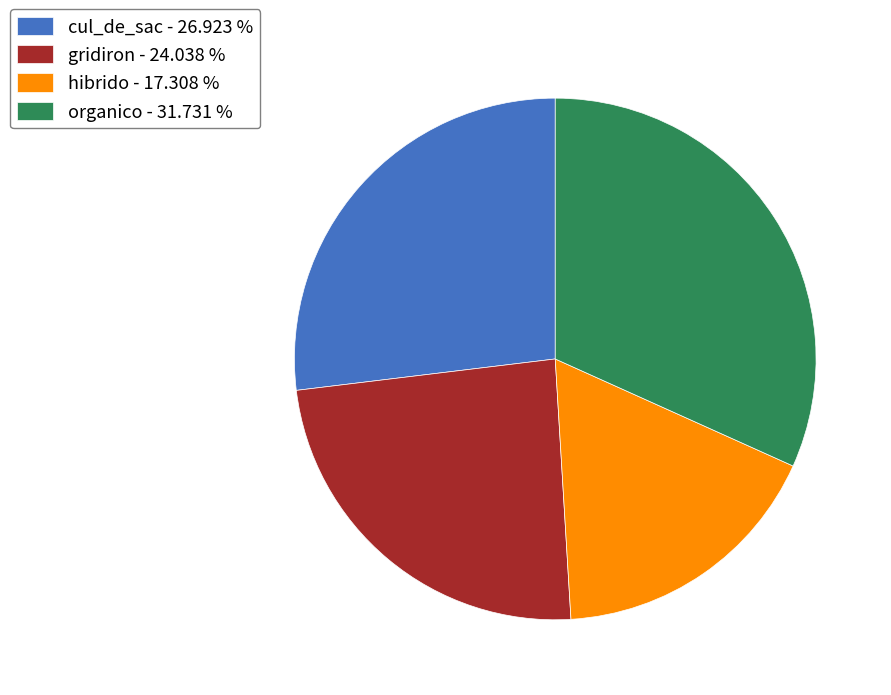

Is hibrido - 17.308 % the majority of the pie?

No